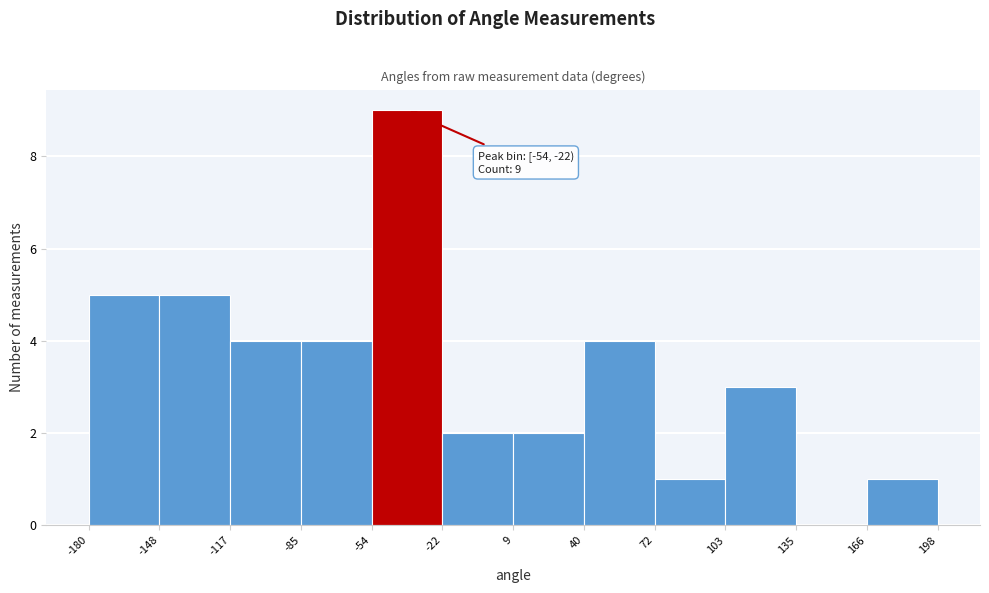

Over which range of the x-axis is the bar tallest?

-54 to -22